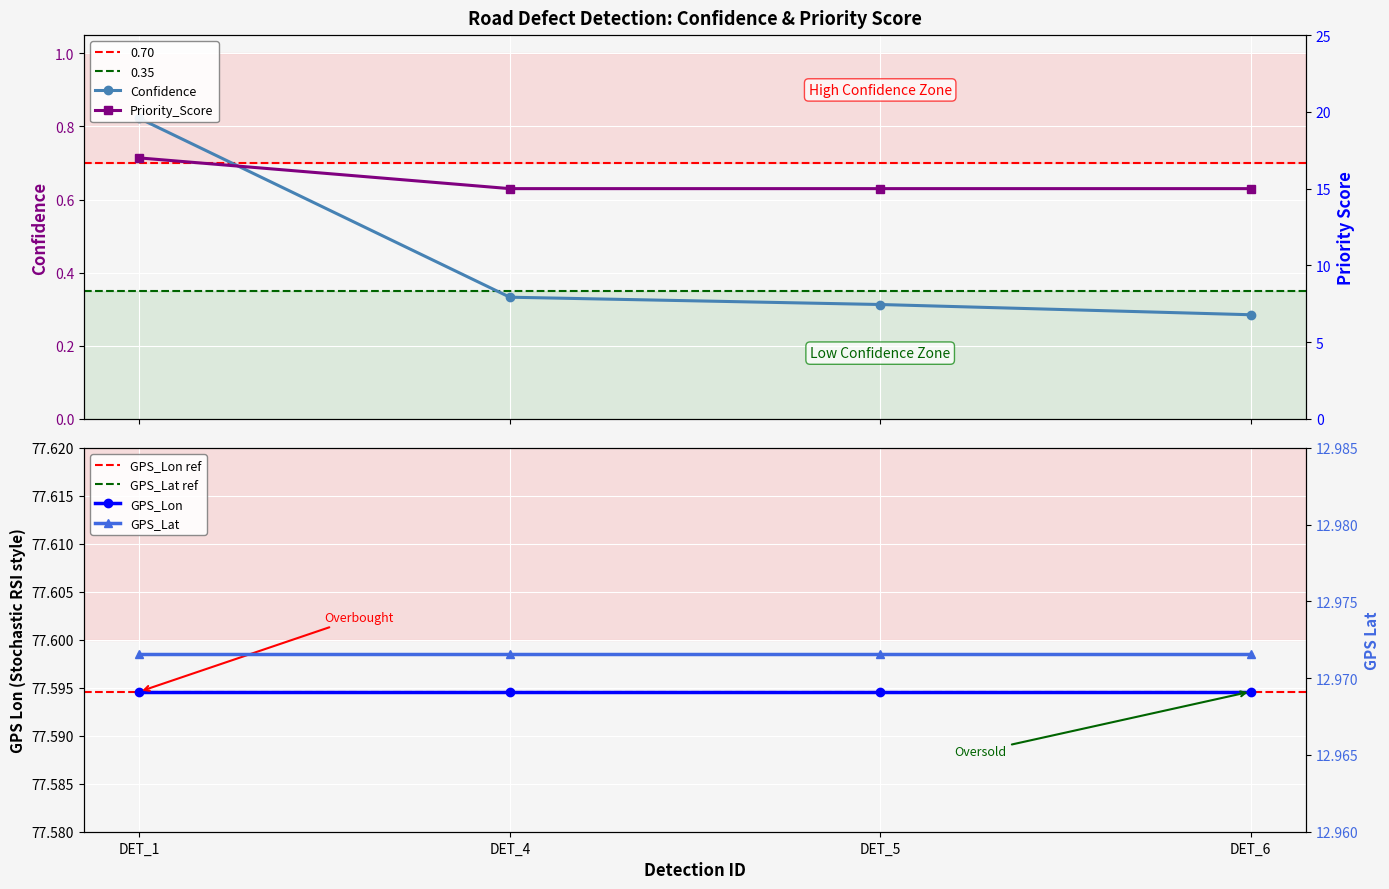

What is the total value across all series at DET_4?

15.3